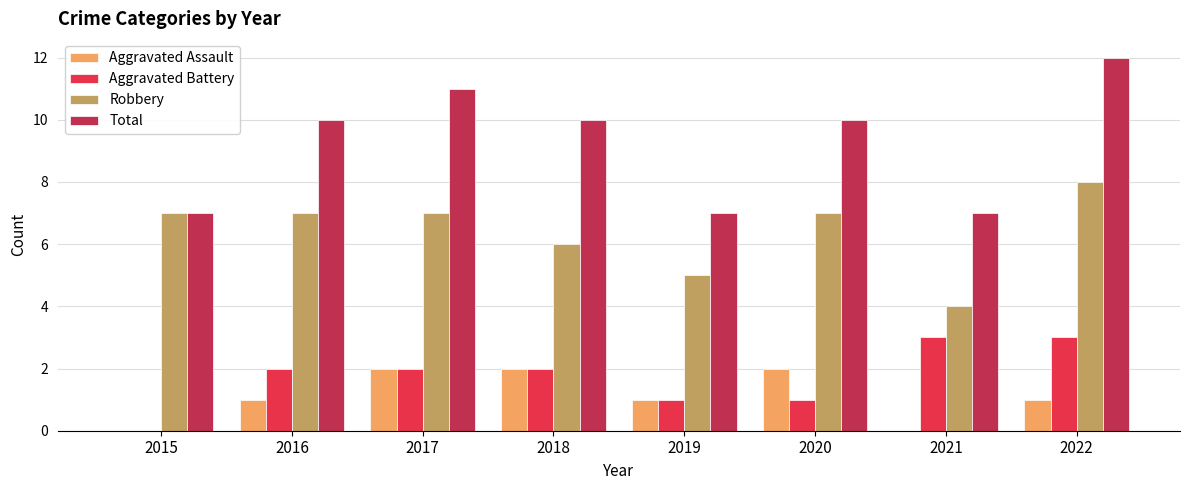

Read the Robbery value at 2022.

8